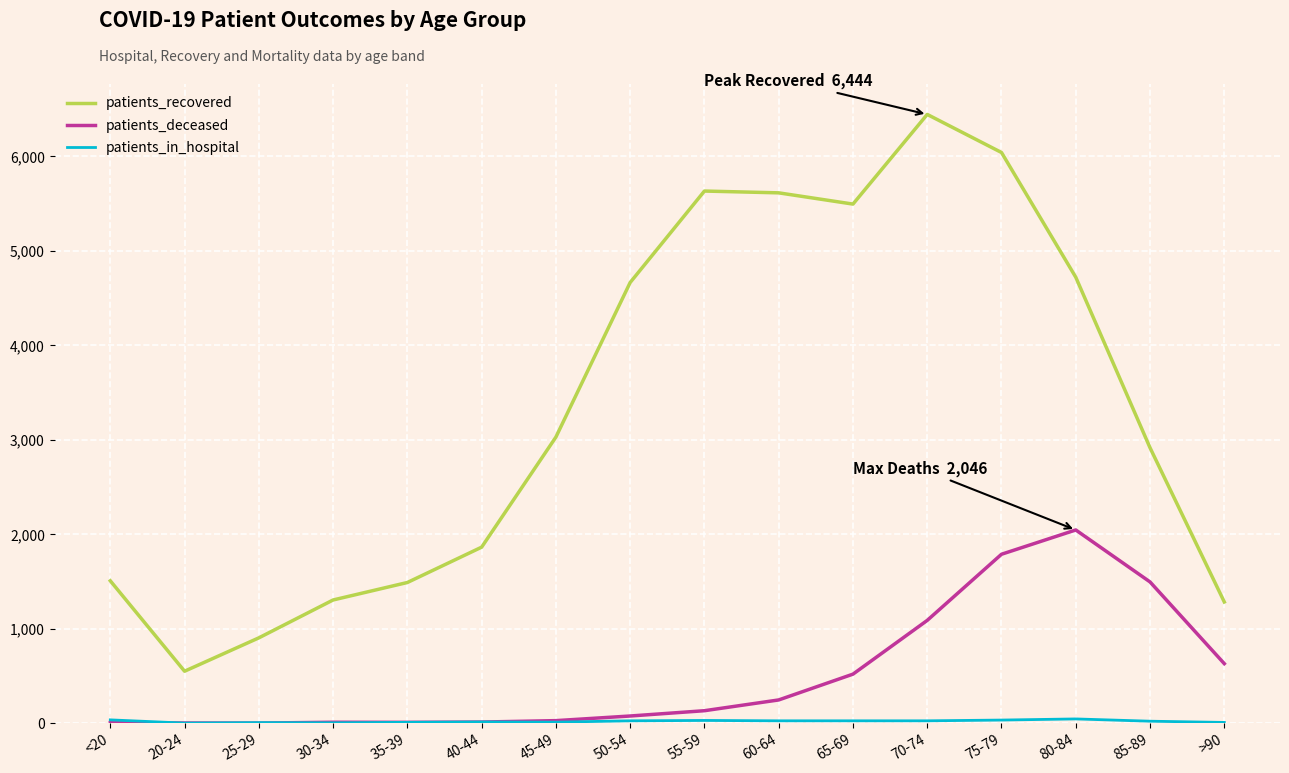

What is the maximum value shown in the chart?

6444